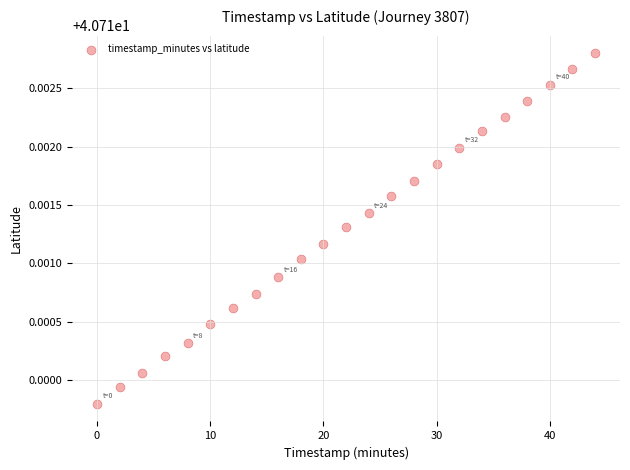

What is the range of X values (max minus min)?

44.0